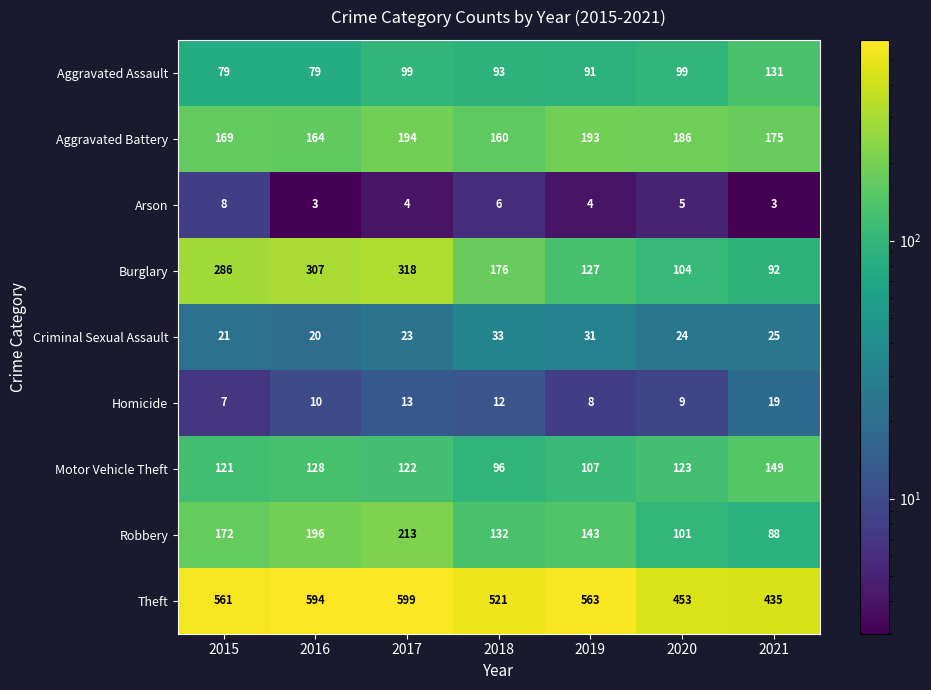

Which series changed the most between 2017 and 2018?

Burglary